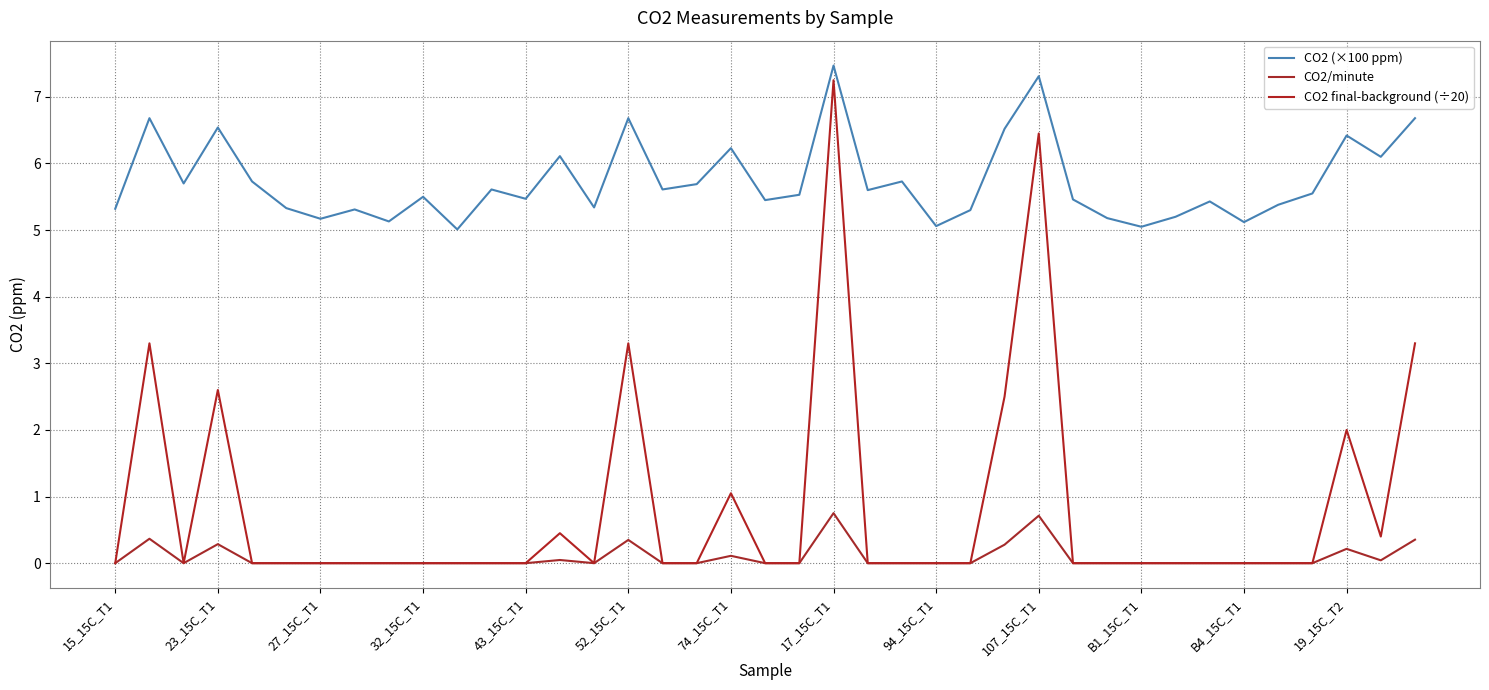

What is the label of the 19th point from the right?

20